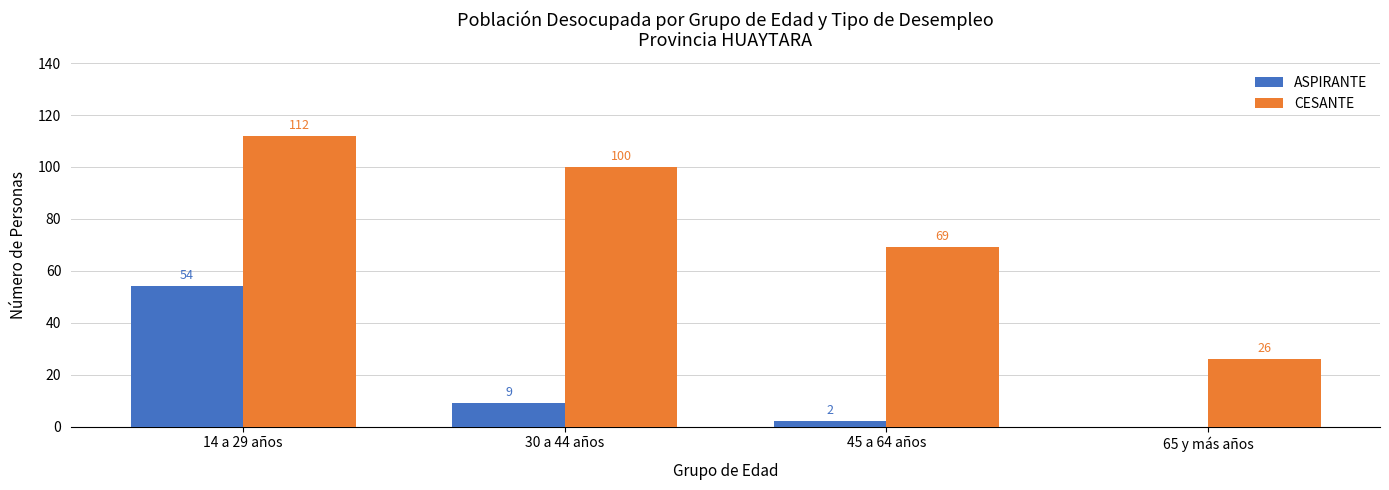

Where does the CESANTE series first go above 100?

14 a 29 años